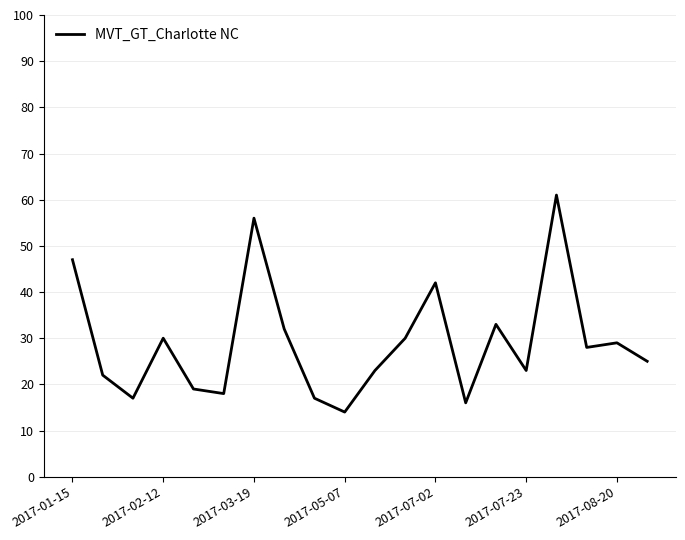

What is the difference between the maximum and minimum values?

47